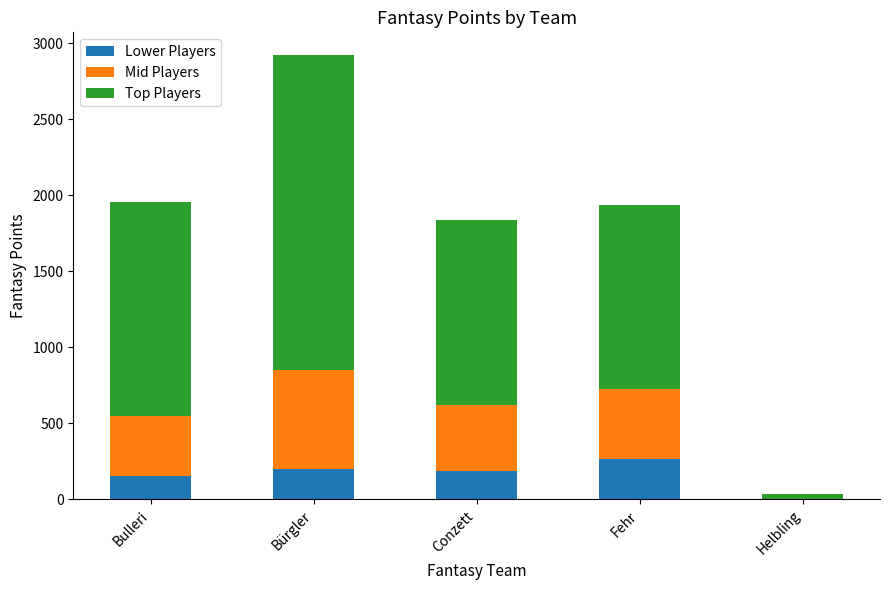

What is the sum of the Lower Players values at Bürgler and Bulleri?

353